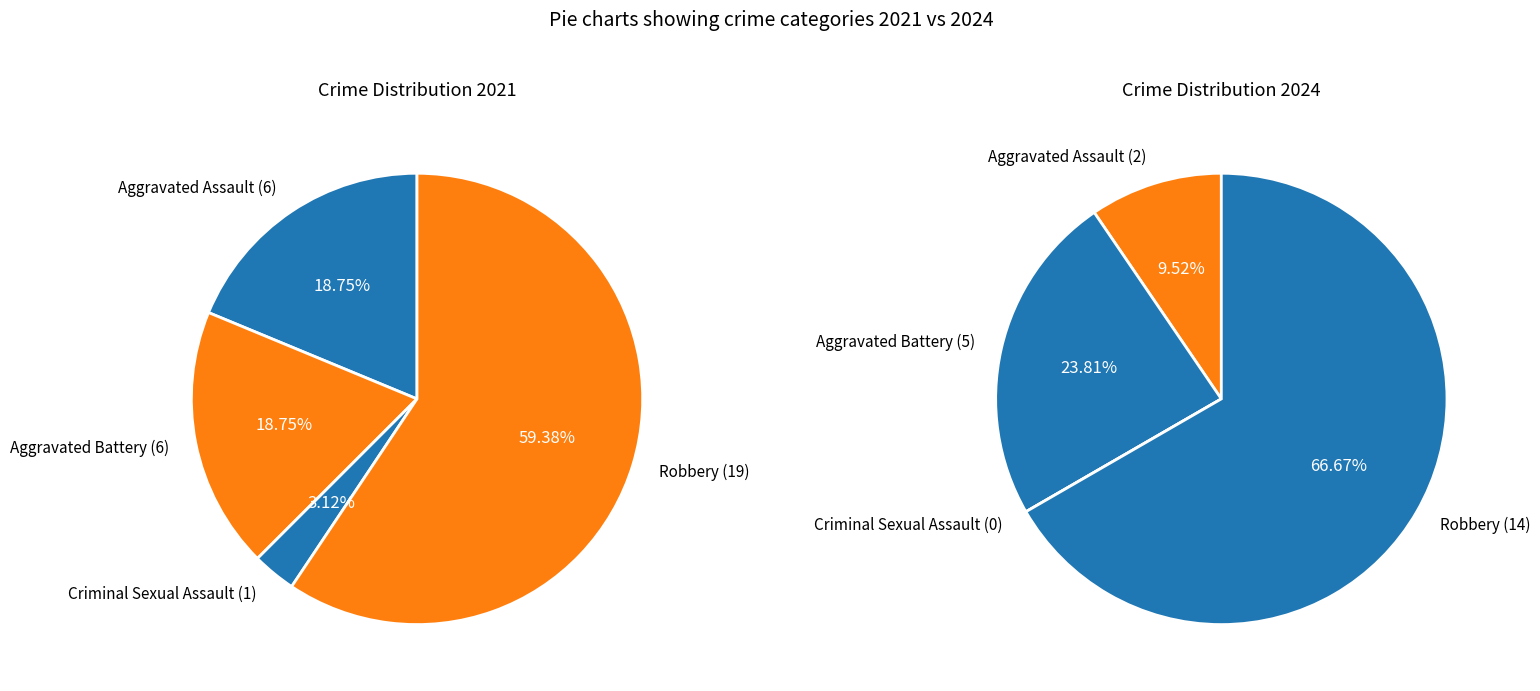

To the nearest percent, what is the difference between the 2 and values_2021 slice percentages?

16%